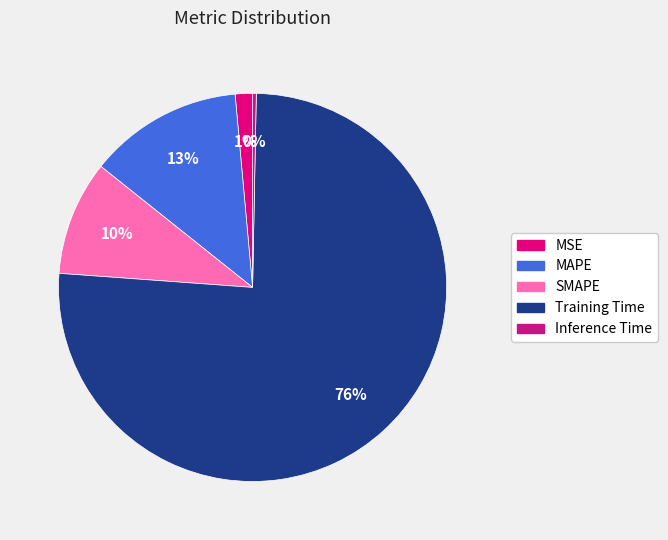

To the nearest percent, what percentage of the pie is Training Time?

76%